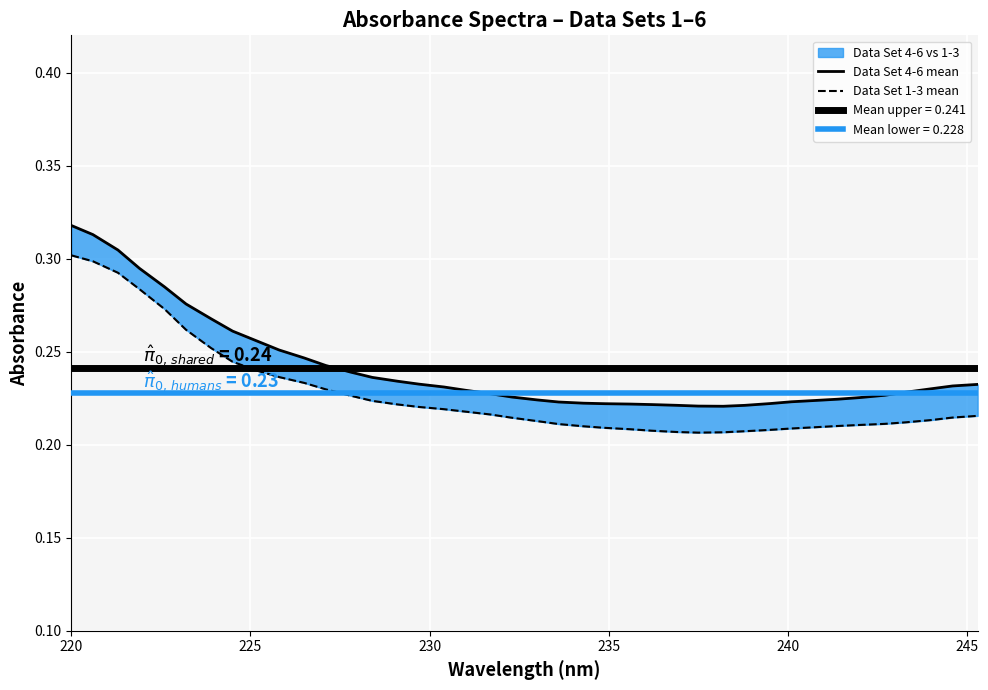

How many interior local valleys does the Data Set 4-6 mean series have?

1